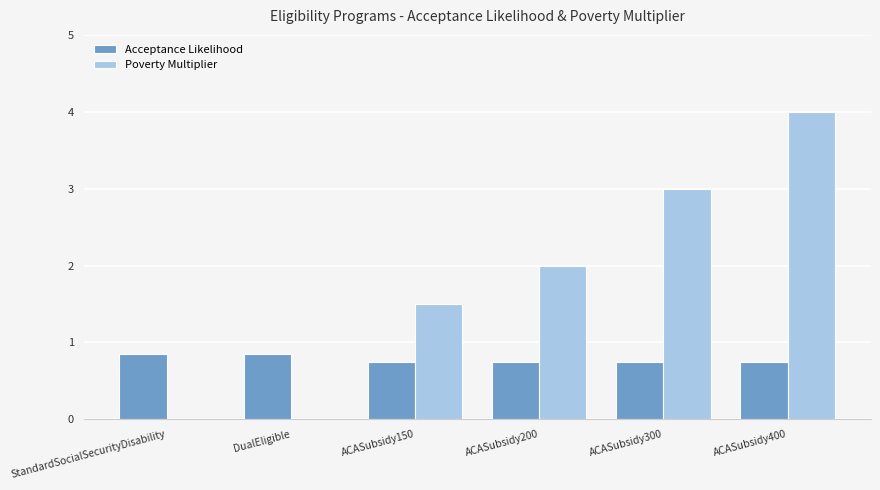

What is the total value across all series at ACASubsidy300?

3.8